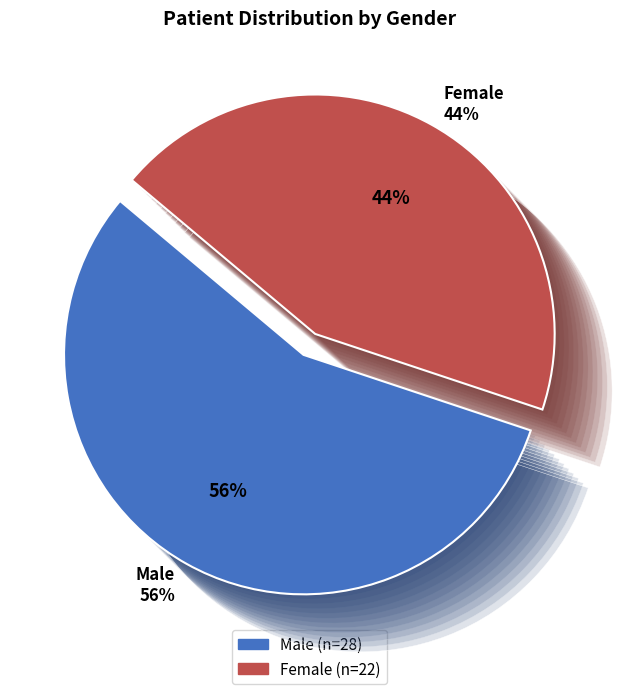

What is the smallest slice in the pie chart?

Female